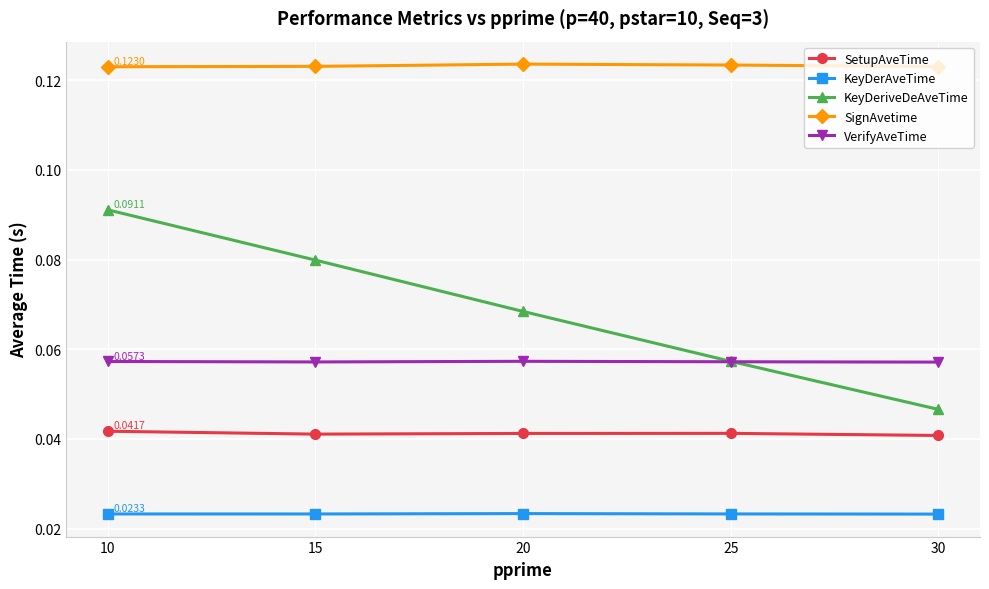

What is the average value of the VerifyAveTime series?

0.1